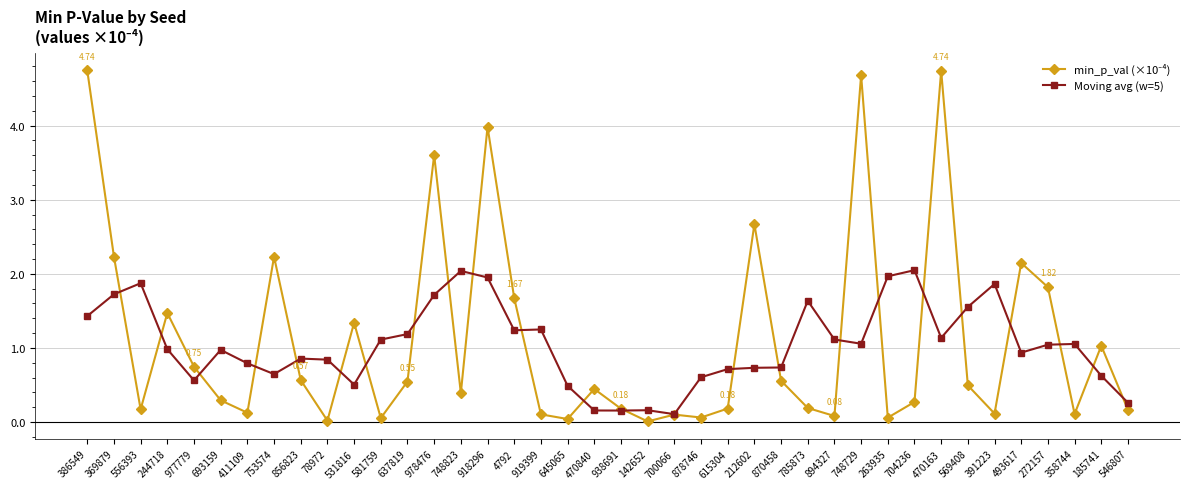

What is the total value across all series at 704236?

2.3